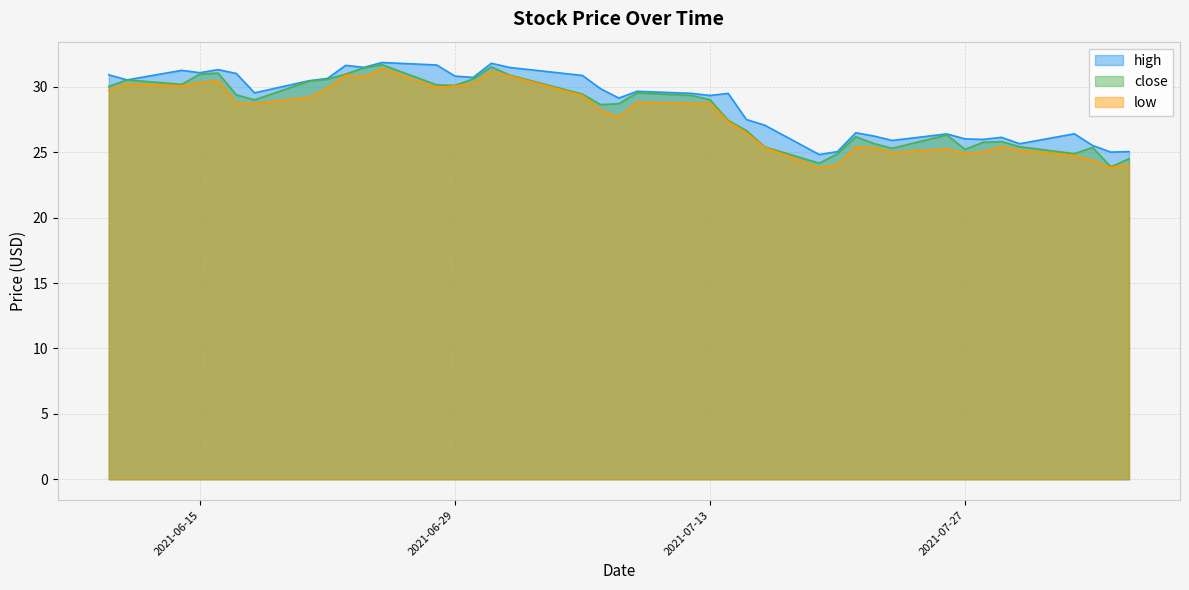

True or false: close has more than 1 points higher than both neighbors.

True